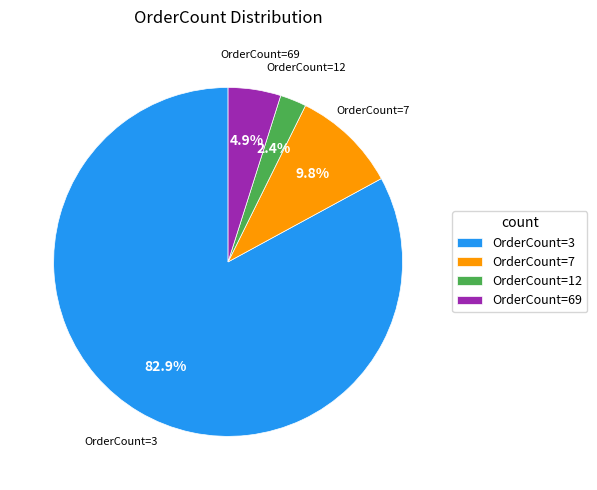

Rank the categories by value from highest to lowest.

OrderCount=3, OrderCount=7, OrderCount=69, OrderCount=12